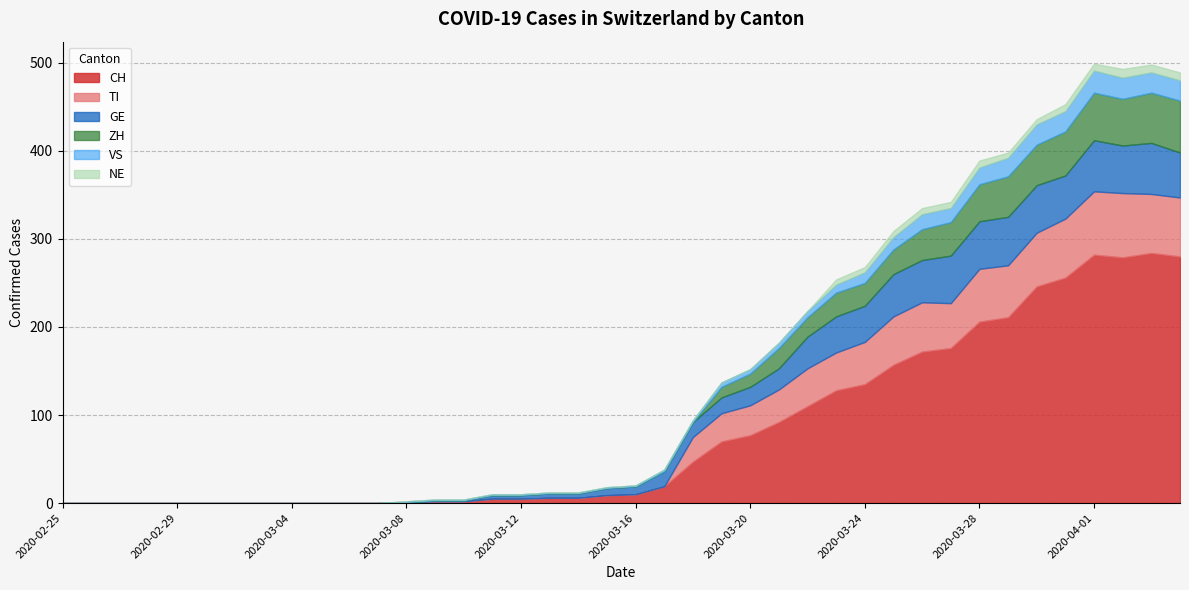

Reading right to left, what are all the values shown in this chart?

CH: 2020-04-04=280	2020-04-03=284	2020-04-02=279	2020-04-01=282	2020-03-31=256	2020-03-30=246	2020-03-29=211	2020-03-28=206	2020-03-27=176	2020-03-26=172	2020-03-25=157	2020-03-24=135	2020-03-23=128	2020-03-22=110	2020-03-21=92	2020-03-20=77	2020-03-19=70	2020-03-18=47	2020-03-17=19	2020-03-16=10	2020-03-15=9	2020-03-14=6	2020-03-13=6	2020-03-12=5	2020-03-11=5	2020-03-10=2	2020-03-09=2	2020-03-08=1	2020-03-07=0	2020-03-06=0	2020-03-05=0	2020-03-04=0	2020-03-03=0	2020-03-02=0	2020-03-01=0	2020-02-29=0	2020-02-28=0	2020-02-27=0	2020-02-26=0	2020-02-25=0
TI: 2020-04-04=67	2020-04-03=67	2020-04-02=73	2020-04-01=72	2020-03-31=67	2020-03-30=61	2020-03-29=59	2020-03-28=60	2020-03-27=51	2020-03-26=56	2020-03-25=55	2020-03-24=48	2020-03-23=43	2020-03-22=43	2020-03-21=37	2020-03-20=34	2020-03-19=32	2020-03-18=28	2020-03-17=0	2020-03-16=0	2020-03-15=0	2020-03-14=0	2020-03-13=0	2020-03-12=0	2020-03-11=0	2020-03-10=0	2020-03-09=0	2020-03-08=0	2020-03-07=0	2020-03-06=0	2020-03-05=0	2020-03-04=0	2020-03-03=0	2020-03-02=0	2020-03-01=0	2020-02-29=0	2020-02-28=0	2020-02-27=0	2020-02-26=0	2020-02-25=0
GE: 2020-04-04=51	2020-04-03=58	2020-04-02=54	2020-04-01=58	2020-03-31=49	2020-03-30=54	2020-03-29=55	2020-03-28=54	2020-03-27=54	2020-03-26=48	2020-03-25=48	2020-03-24=41	2020-03-23=41	2020-03-22=36	2020-03-21=24	2020-03-20=21	2020-03-19=18	2020-03-18=17	2020-03-17=17	2020-03-16=9	2020-03-15=8	2020-03-14=5	2020-03-13=5	2020-03-12=4	2020-03-11=4	2020-03-10=1	2020-03-09=1	2020-03-08=0	2020-03-07=0	2020-03-06=0	2020-03-05=0	2020-03-04=0	2020-03-03=0	2020-03-02=0	2020-03-01=0	2020-02-29=0	2020-02-28=0	2020-02-27=0	2020-02-26=0	2020-02-25=0
VS: 2020-04-04=23	2020-04-03=23	2020-04-02=24	2020-04-01=25	2020-03-31=23	2020-03-30=23	2020-03-29=21	2020-03-28=19	2020-03-27=16	2020-03-26=17	2020-03-25=14	2020-03-24=12	2020-03-23=9	2020-03-22=7	2020-03-21=6	2020-03-20=5	2020-03-19=5	2020-03-18=2	2020-03-17=2	2020-03-16=1	2020-03-15=1	2020-03-14=1	2020-03-13=1	2020-03-12=1	2020-03-11=1	2020-03-10=1	2020-03-09=1	2020-03-08=1	2020-03-07=0	2020-03-06=0	2020-03-05=0	2020-03-04=0	2020-03-03=0	2020-03-02=0	2020-03-01=0	2020-02-29=0	2020-02-28=0	2020-02-27=0	2020-02-26=0	2020-02-25=0
ZH: 2020-04-04=59	2020-04-03=57	2020-04-02=53	2020-04-01=54	2020-03-31=50	2020-03-30=46	2020-03-29=46	2020-03-28=42	2020-03-27=38	2020-03-26=35	2020-03-25=28	2020-03-24=26	2020-03-23=27	2020-03-22=22	2020-03-21=23	2020-03-20=15	2020-03-19=12	2020-03-18=0	2020-03-17=0	2020-03-16=0	2020-03-15=0	2020-03-14=0	2020-03-13=0	2020-03-12=0	2020-03-11=0	2020-03-10=0	2020-03-09=0	2020-03-08=0	2020-03-07=0	2020-03-06=0	2020-03-05=0	2020-03-04=0	2020-03-03=0	2020-03-02=0	2020-03-01=0	2020-02-29=0	2020-02-28=0	2020-02-27=0	2020-02-26=0	2020-02-25=0
NE: 2020-04-04=9	2020-04-03=9	2020-04-02=10	2020-04-01=8	2020-03-31=8	2020-03-30=6	2020-03-29=6	2020-03-28=8	2020-03-27=7	2020-03-26=7	2020-03-25=7	2020-03-24=6	2020-03-23=6	2020-03-22=0	2020-03-21=0	2020-03-20=0	2020-03-19=0	2020-03-18=0	2020-03-17=0	2020-03-16=0	2020-03-15=0	2020-03-14=0	2020-03-13=0	2020-03-12=0	2020-03-11=0	2020-03-10=0	2020-03-09=0	2020-03-08=0	2020-03-07=0	2020-03-06=0	2020-03-05=0	2020-03-04=0	2020-03-03=0	2020-03-02=0	2020-03-01=0	2020-02-29=0	2020-02-28=0	2020-02-27=0	2020-02-26=0	2020-02-25=0